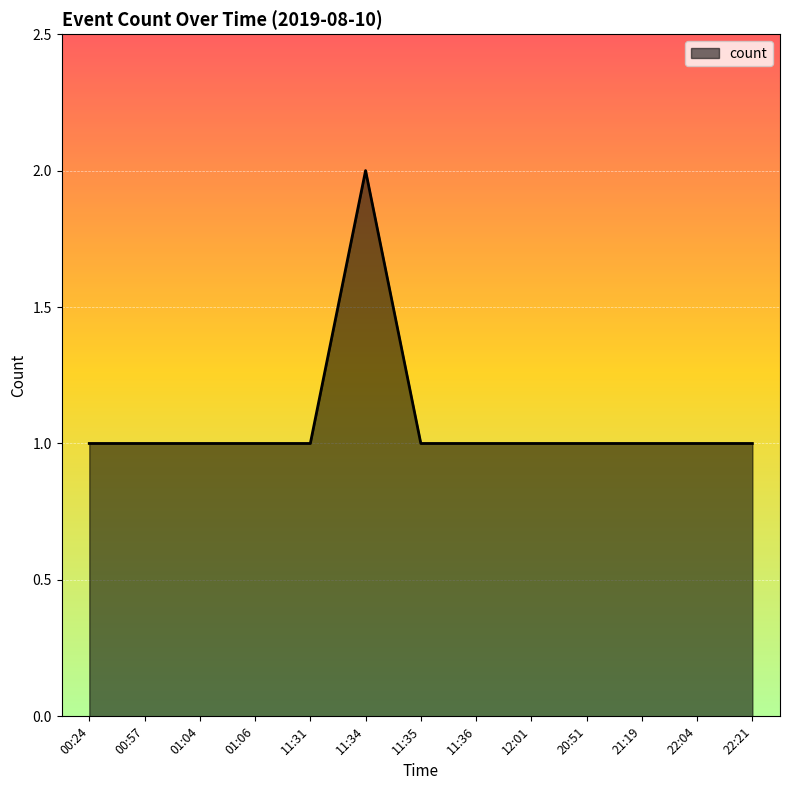

What position from the right is 20:51?

4